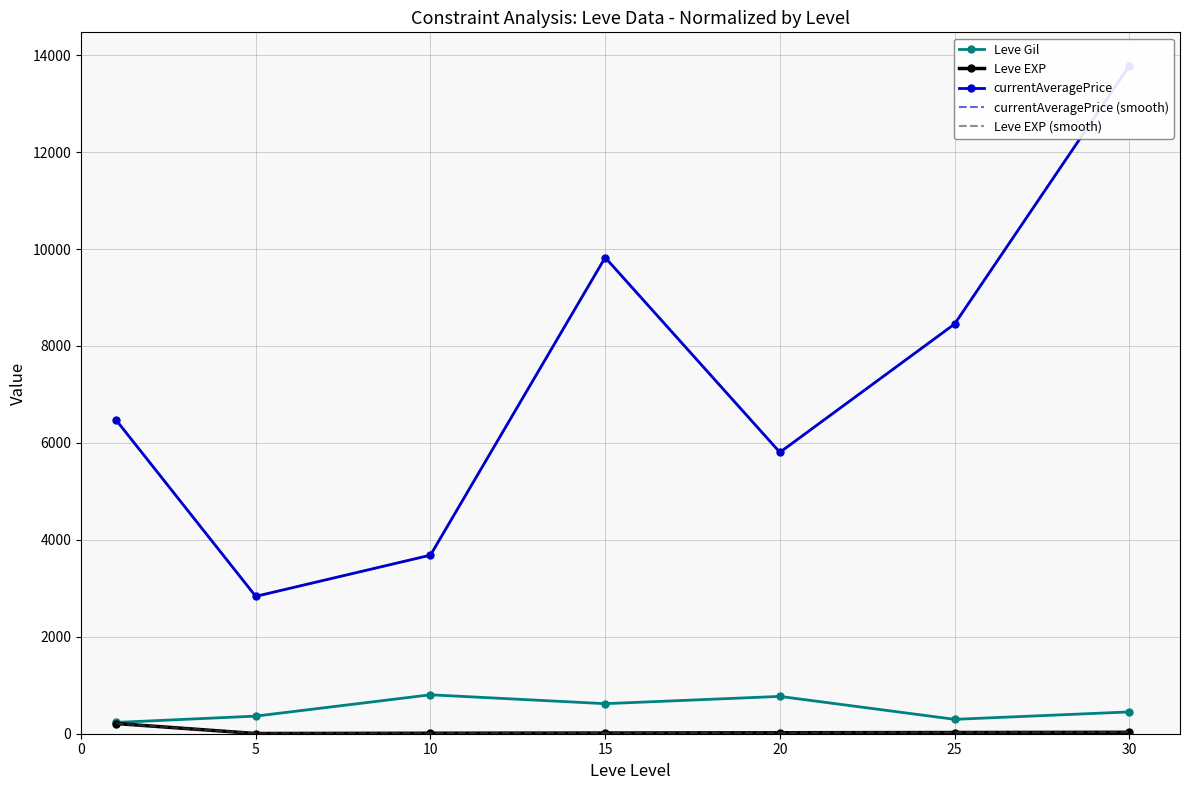

What is the value of the Leve EXP point at the 7th from the left?

30.0